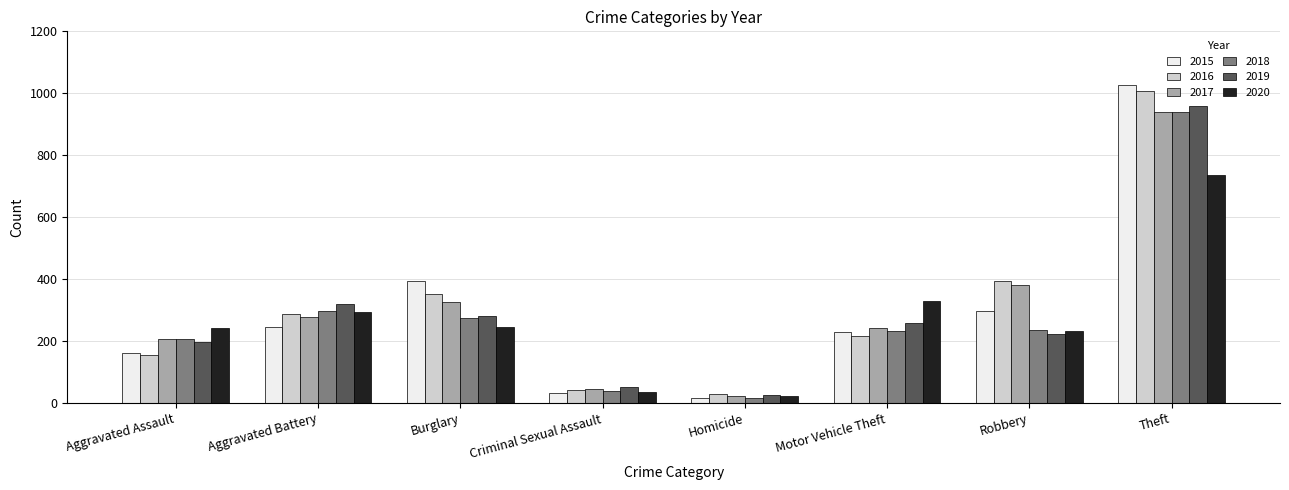

What is the lowest value of the 2016 series?

29